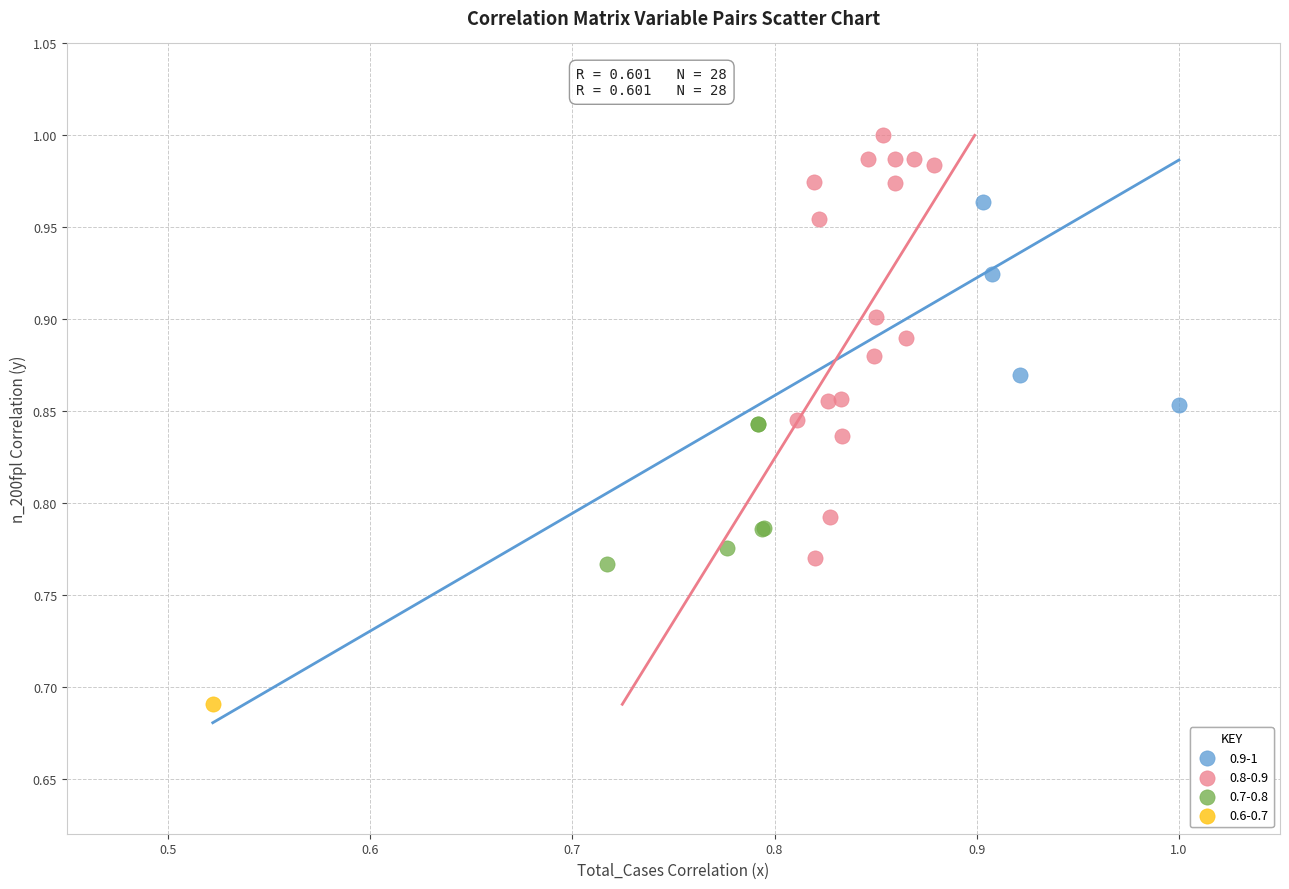

What are all the series names shown in the legend?

0.9-1, 0.8-0.9, 0.7-0.8, 0.6-0.7